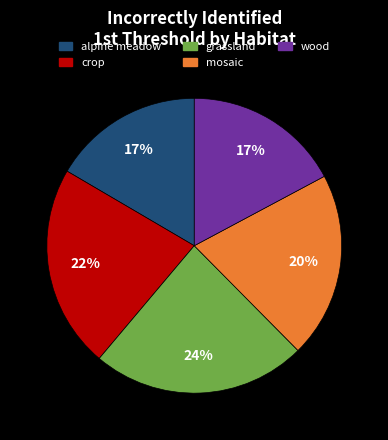

Which has a higher value, crop or grassland?

grassland